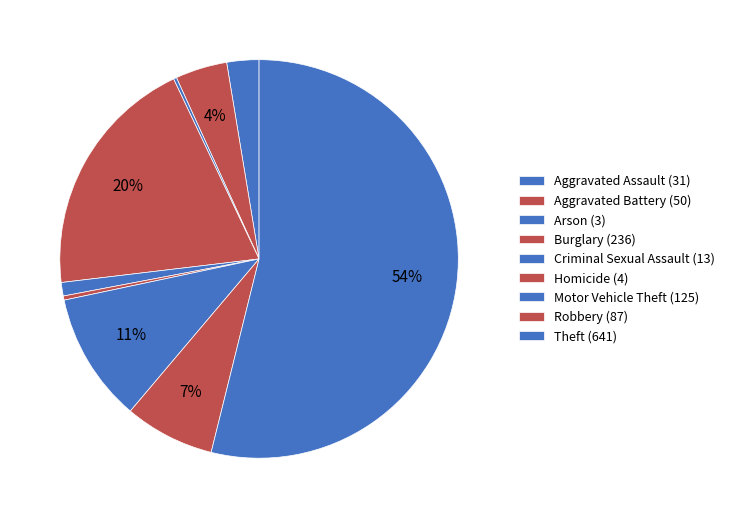

The Aggravated Battery slice represents 4% of the pie. True or false?

True